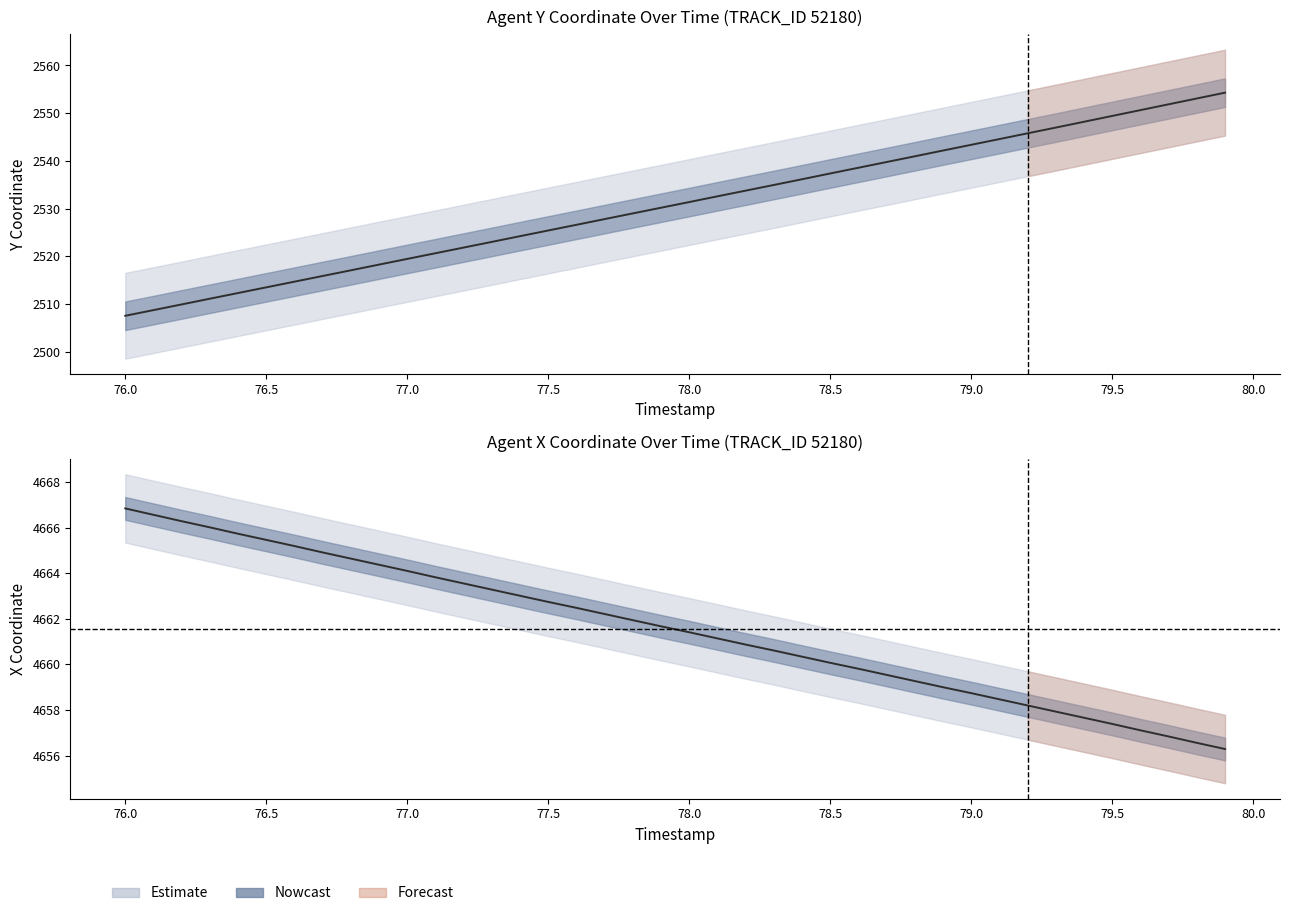

What is the approximate value of Y at 76.0?

2507.5